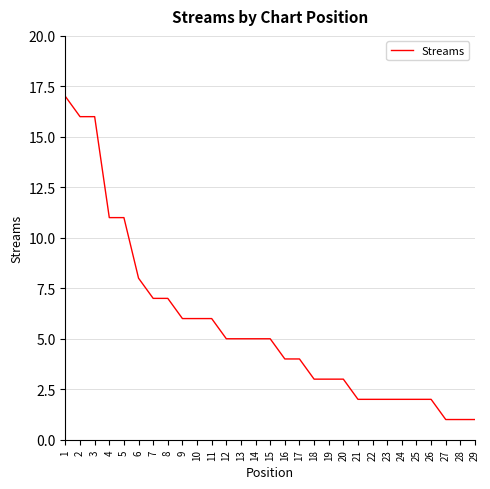

Where is the data nearest to the value 9?

6